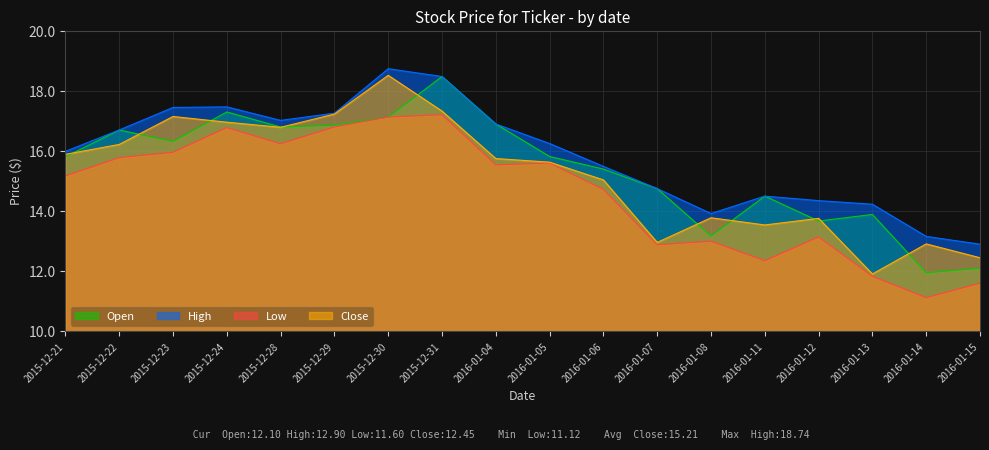

What is the sum of all Close values?

273.8